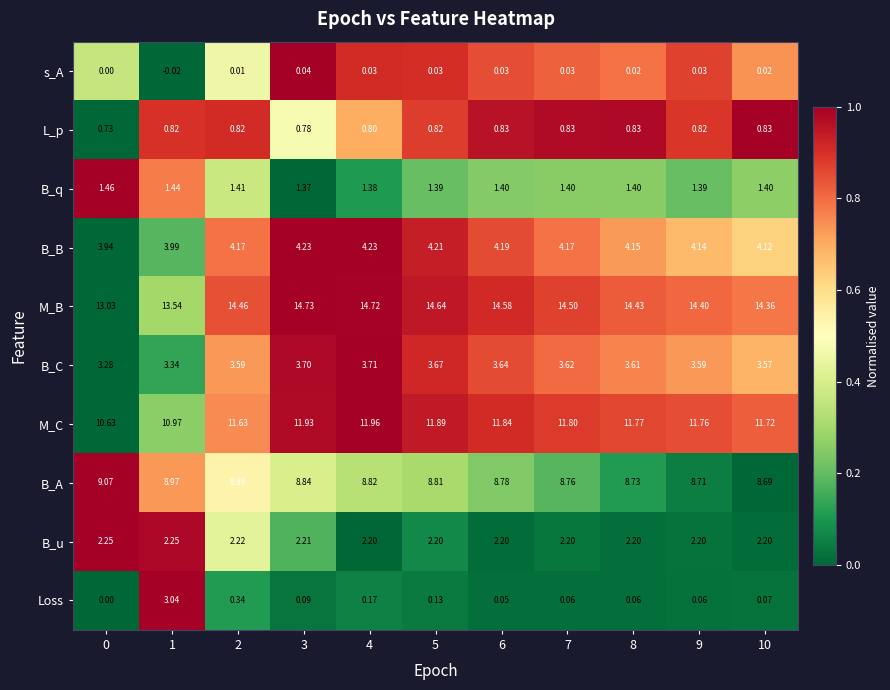

List the series in order of their peak value, highest first.

M_B, M_C, B_A, B_B, B_C, Loss, B_u, B_q, L_p, s_A